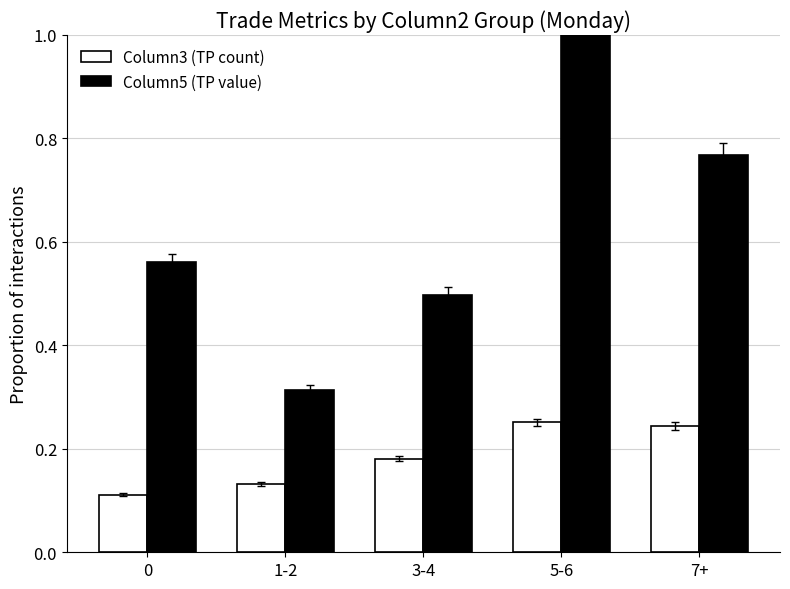

What is the total value across all series at 1-2?

0.4